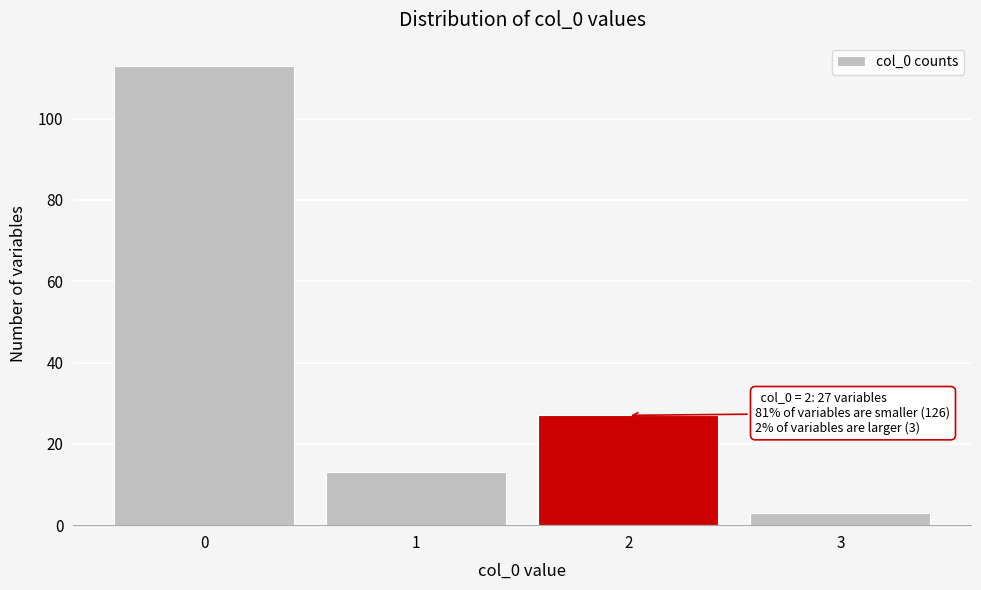

Reading left to right, list all the values displayed in this chart.

0=113	1=13	2=27	3=3